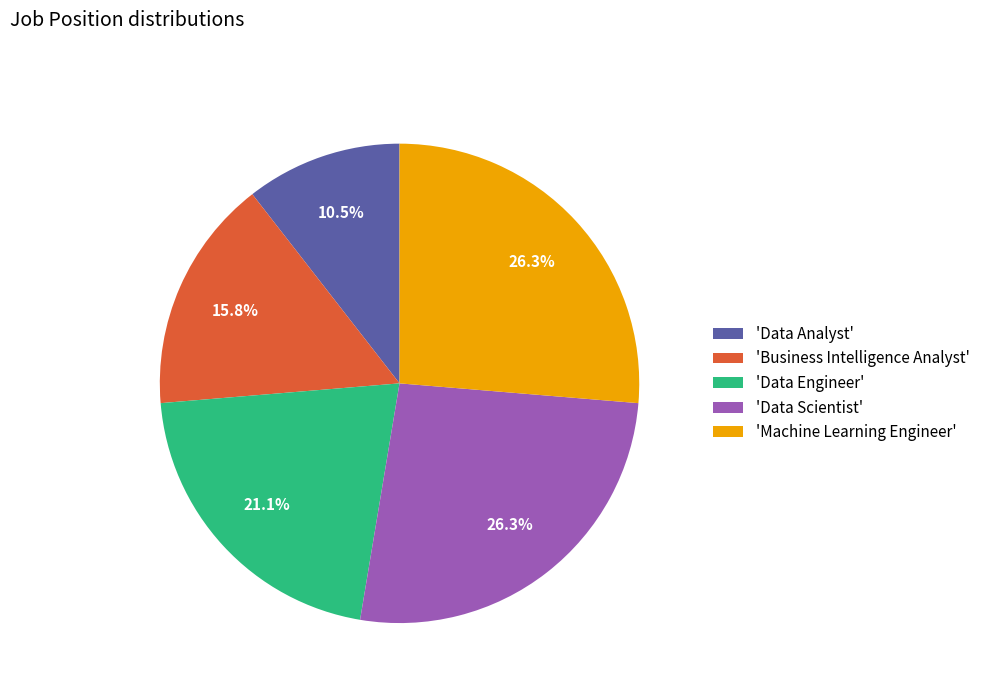

Between 'Machine Learning Engineer' and 'Business Intelligence Analyst', which is larger?

'Machine Learning Engineer'